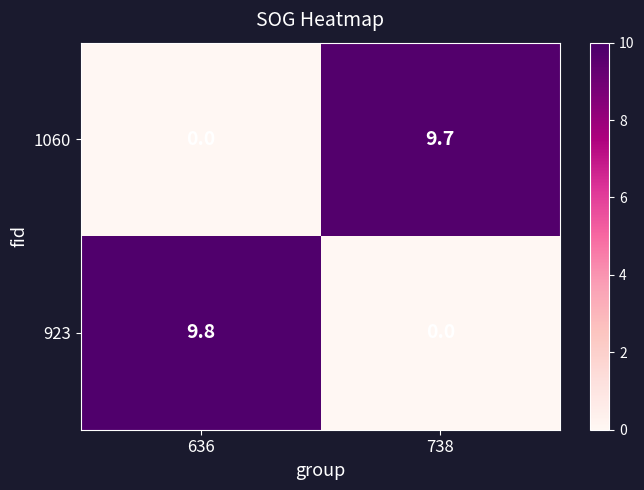

Count the number of data series in this chart.

2